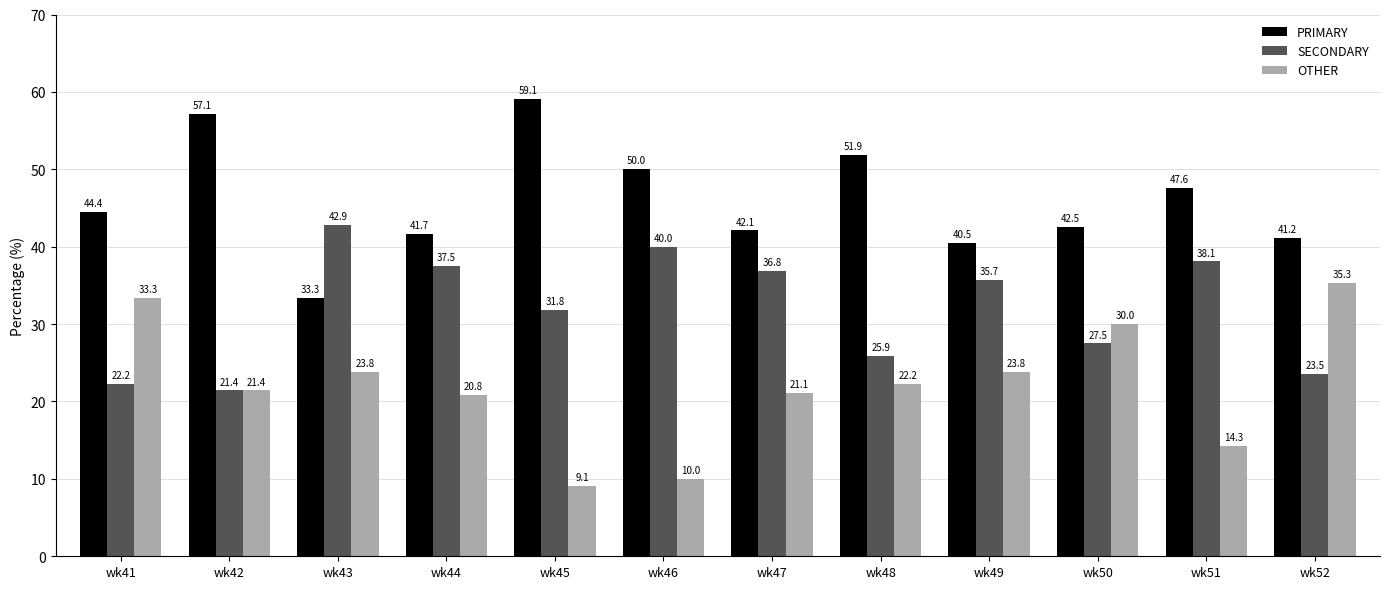

What is the average value of the OTHER series?

22.1